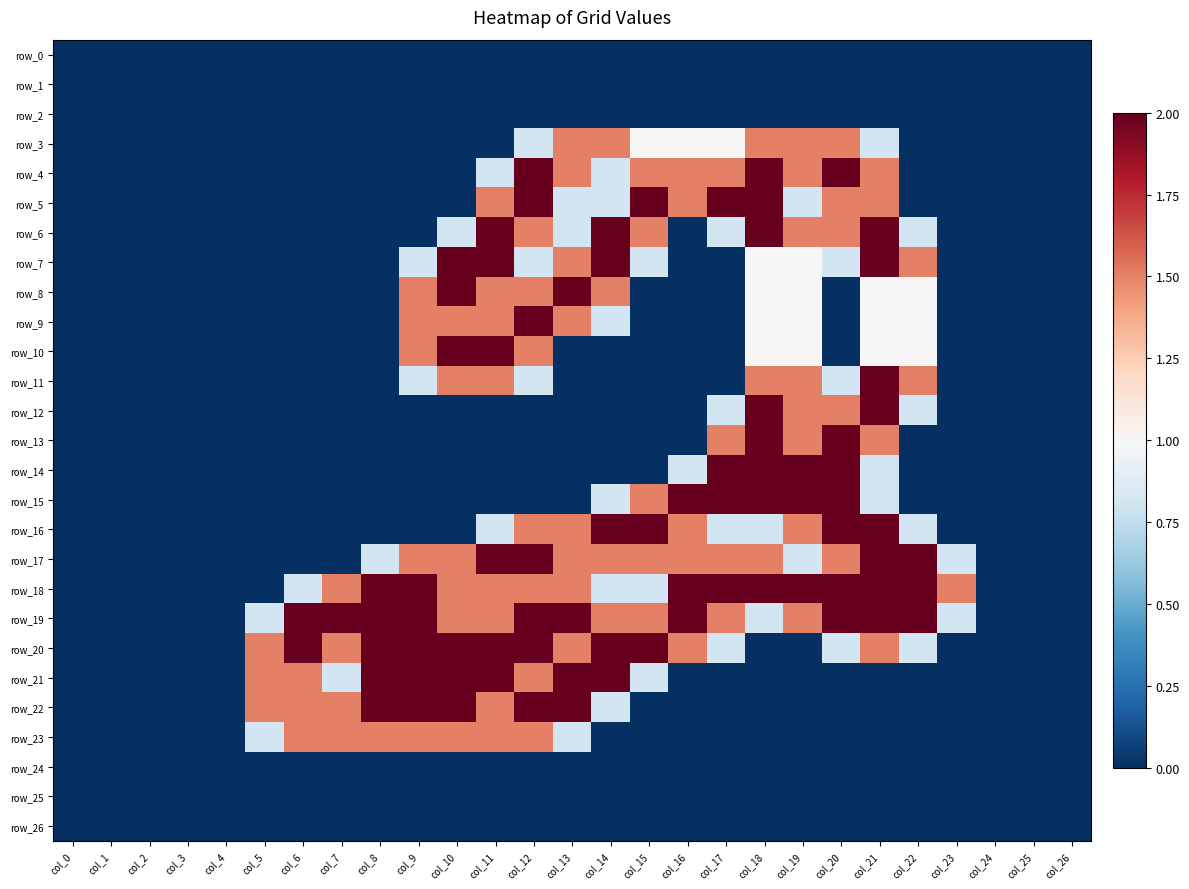

The row_21 series shows 2.0 at col_11. True or false?

True